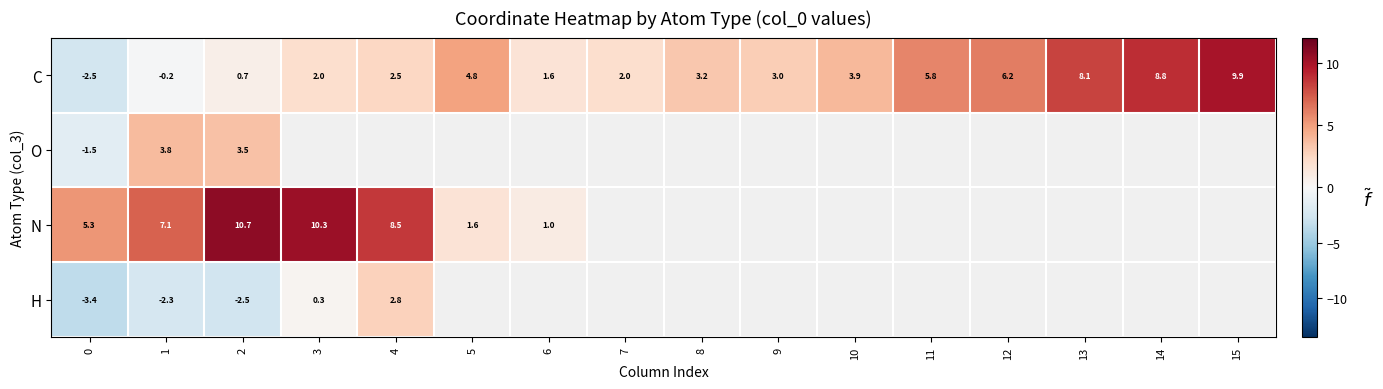

Between 0 and 2, which series saw the biggest shift?

N